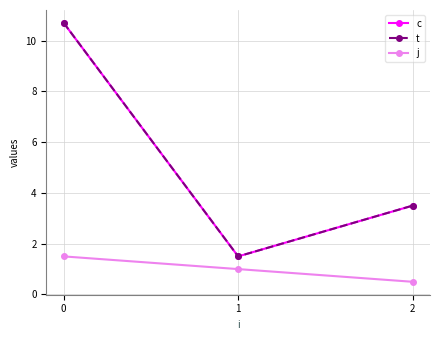

What is the difference between the highest and lowest values at 1?

0.5